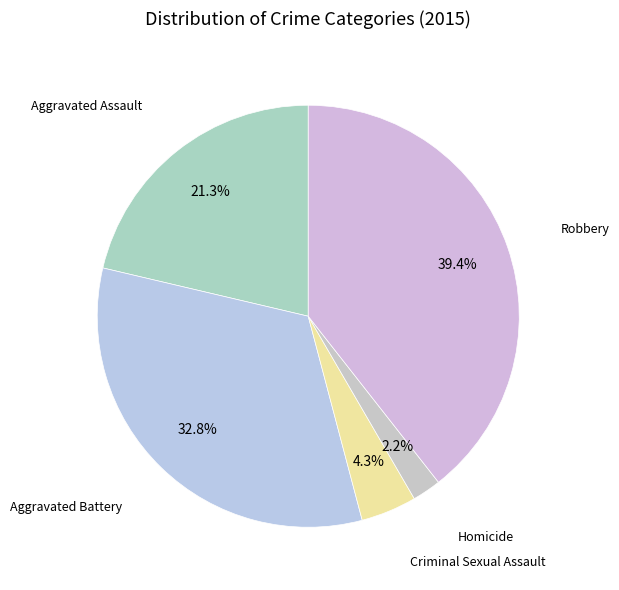

Count the number of slices in the pie.

5